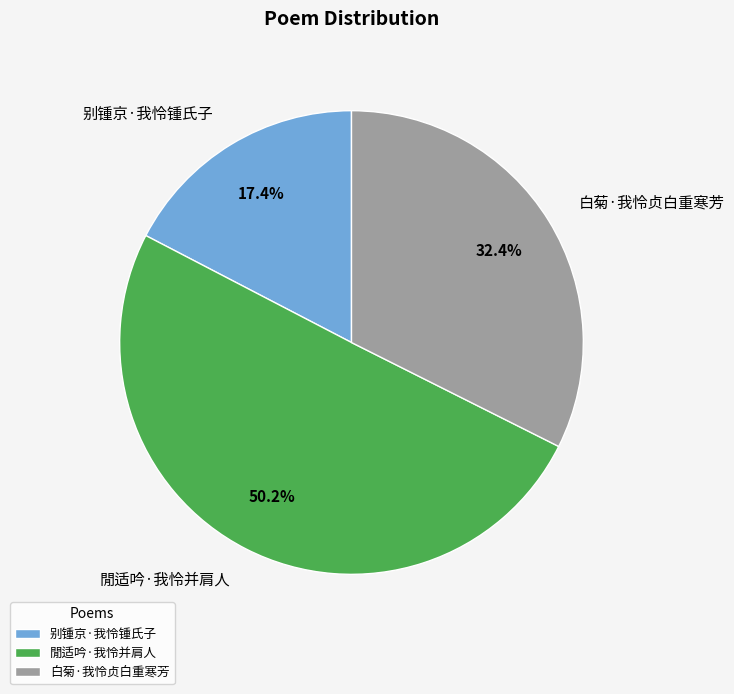

To the nearest percent, what portion does 閒适吟·我怜并肩人 represent?

50%